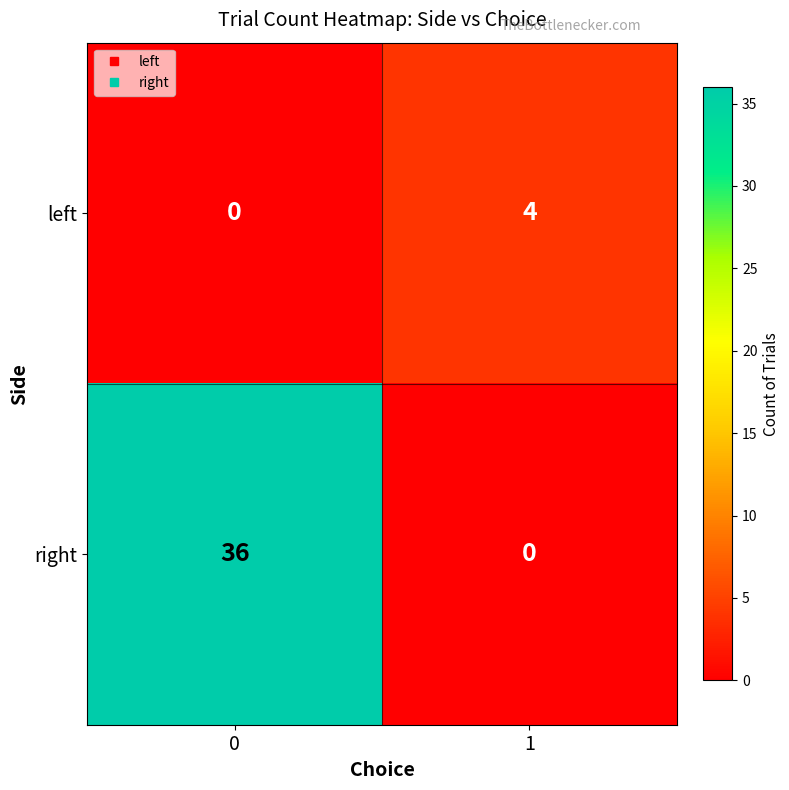

Is the value of right at 1 greater than the value of left at 1?

No